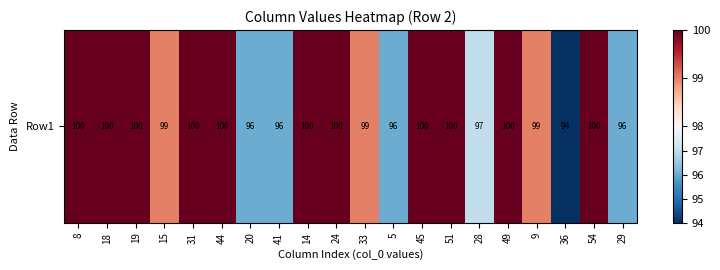

Reading right to left, list all the values displayed in this chart.

96	100	94	99	100	97	100	100	96	99	100	100	96	96	100	100	99	100	100	100